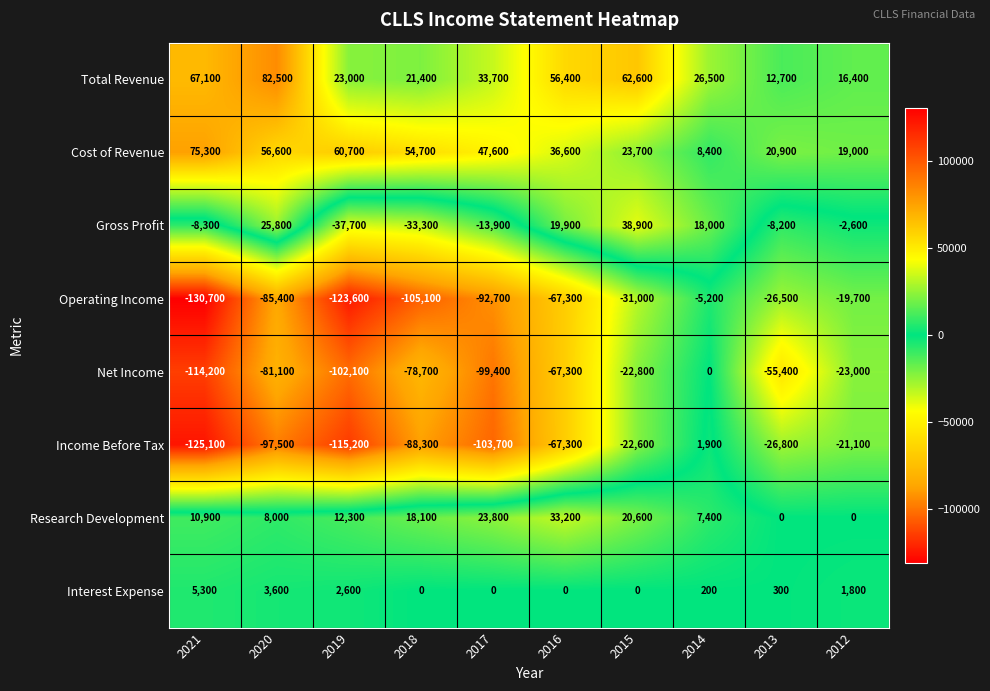

The value of Net Income at 2020 is -81100. True or false?

True